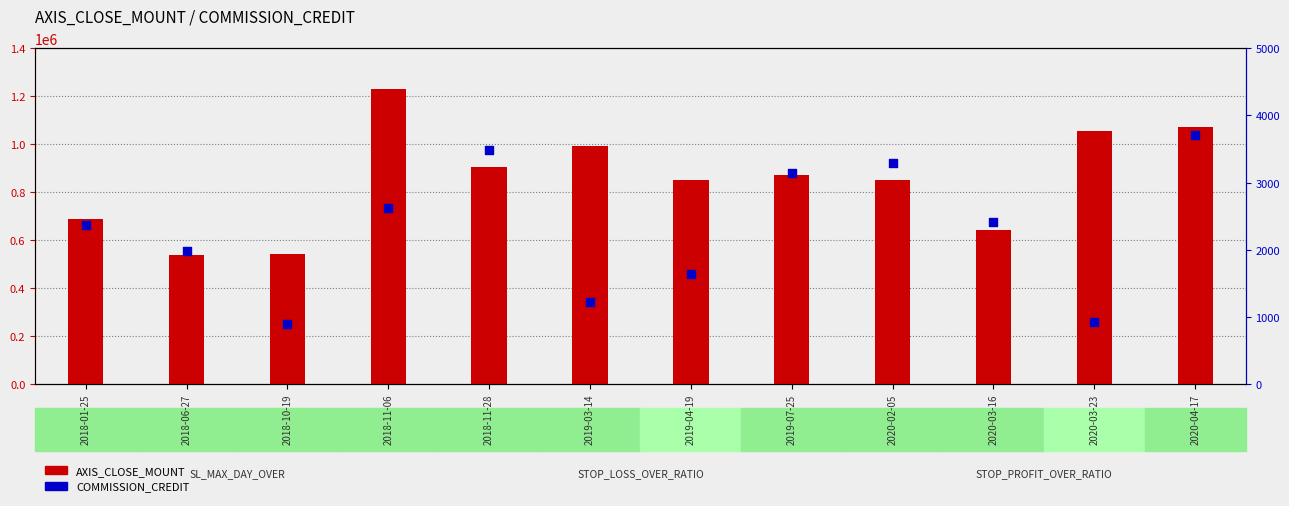

What is the total value across all series at 2018-11-28?

909486